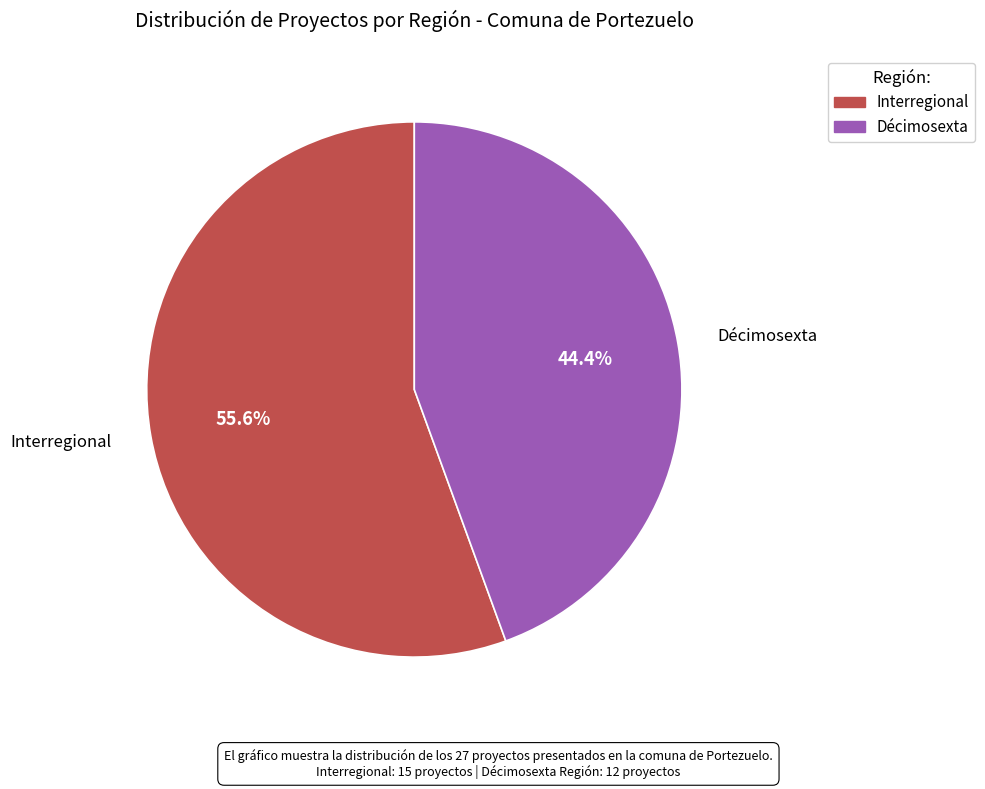

Is it true that Interregional is 56% of the pie?

True